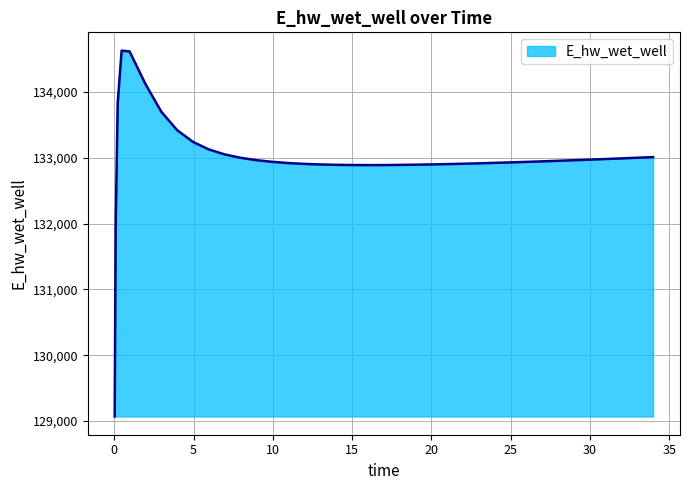

What is the difference between the maximum and minimum values?

5557.7